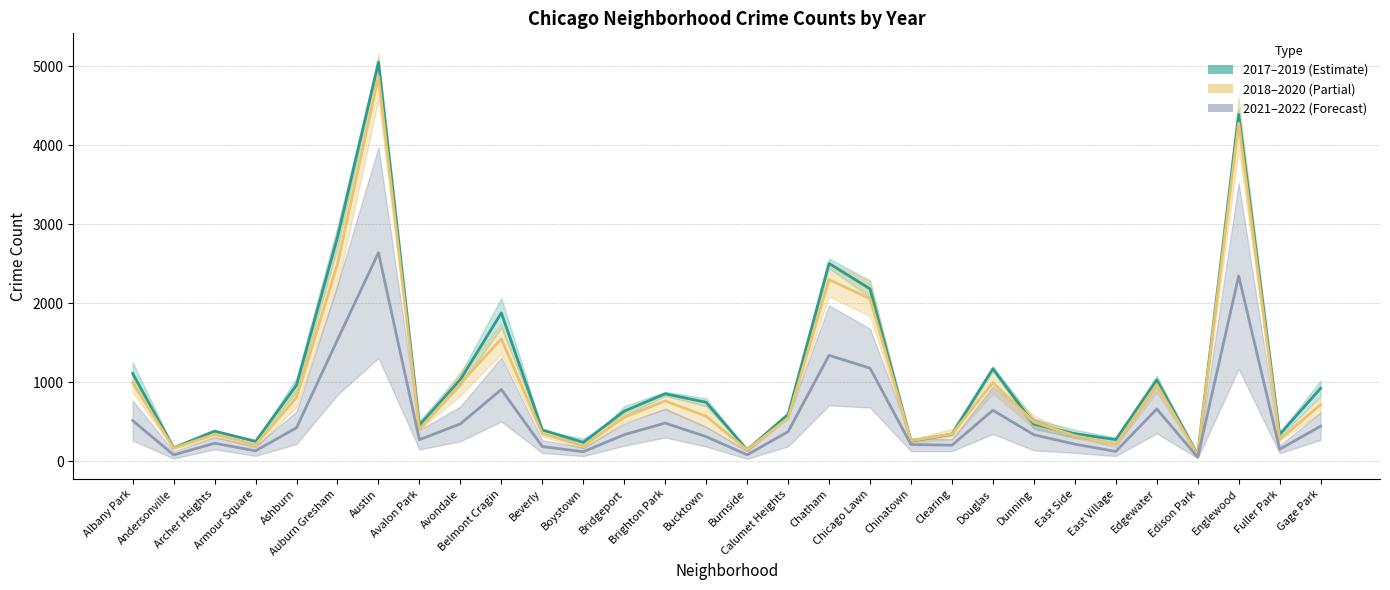

The value of 2017 at Boystown is 237.5. True or false?

True